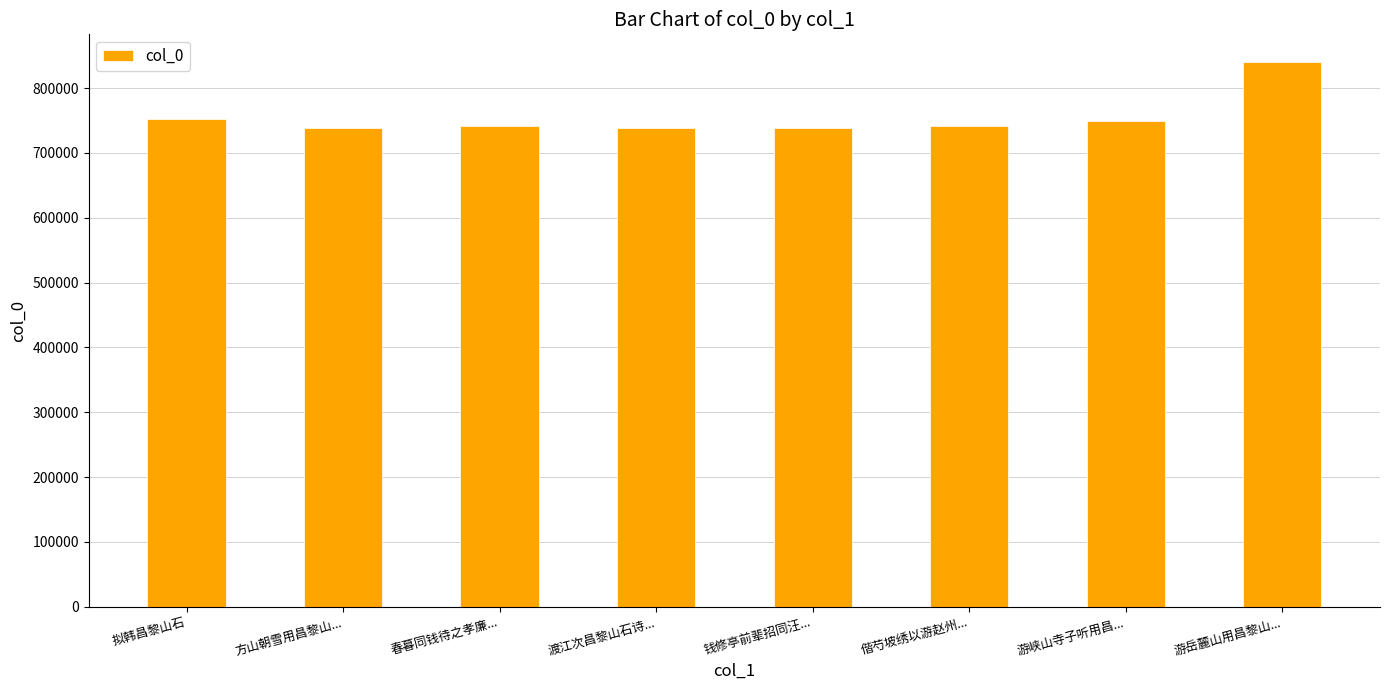

What is the difference between the maximum and minimum values?

102983